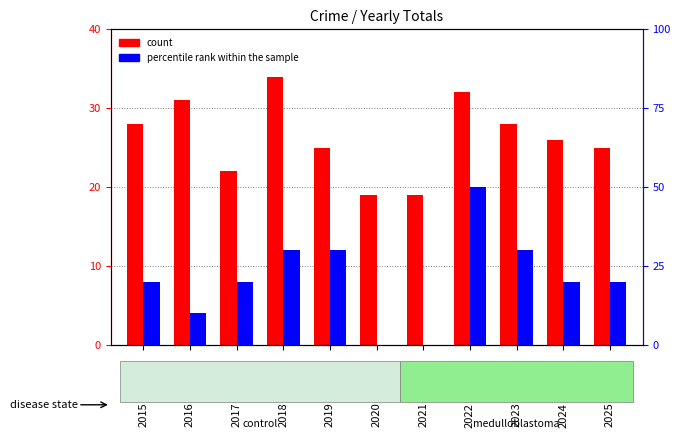

At which label does count first exceed 26?

2015